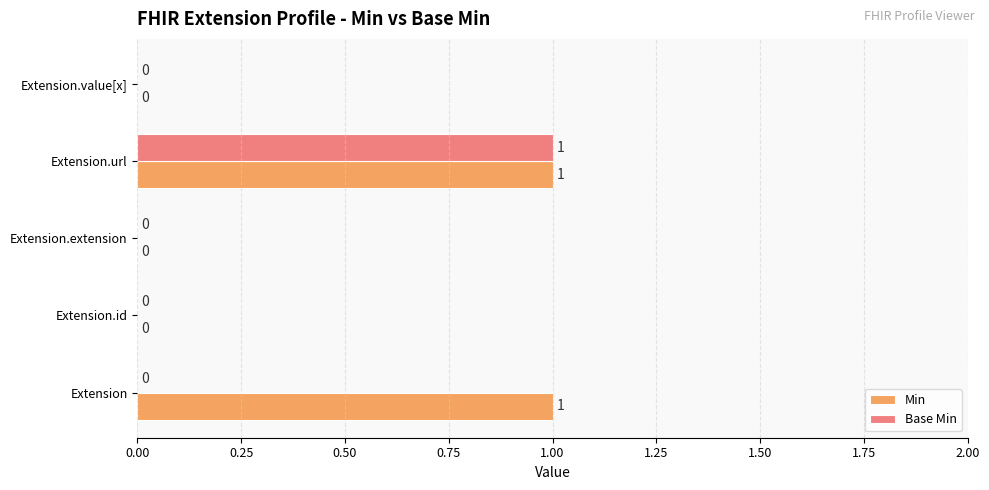

Which series has the largest total across all categories?

Min